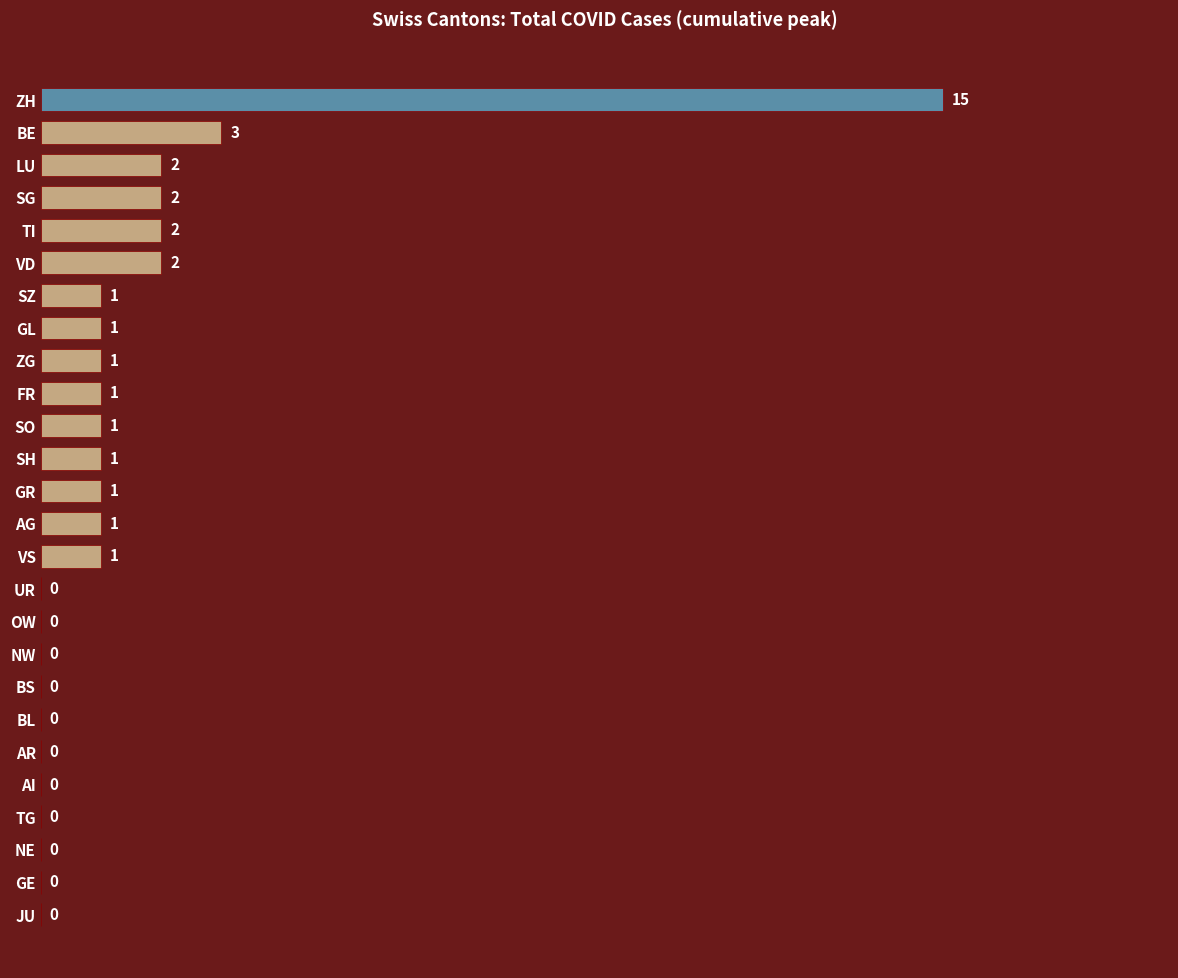

True or false: the data shows 2 at SG.

True